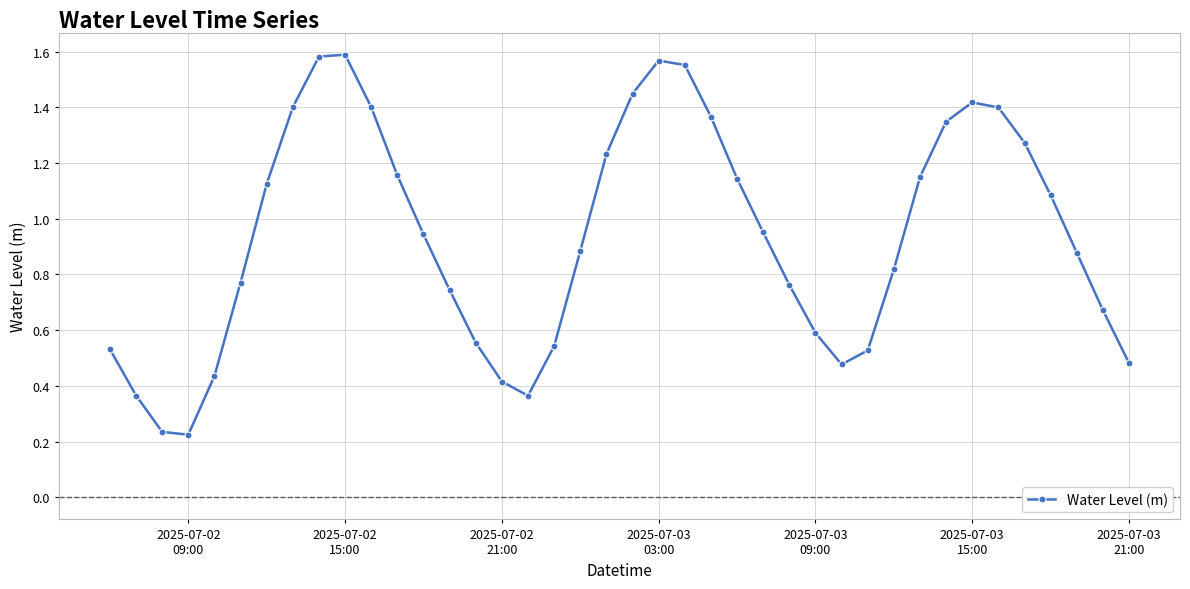

What is the sum of all values?

37.4